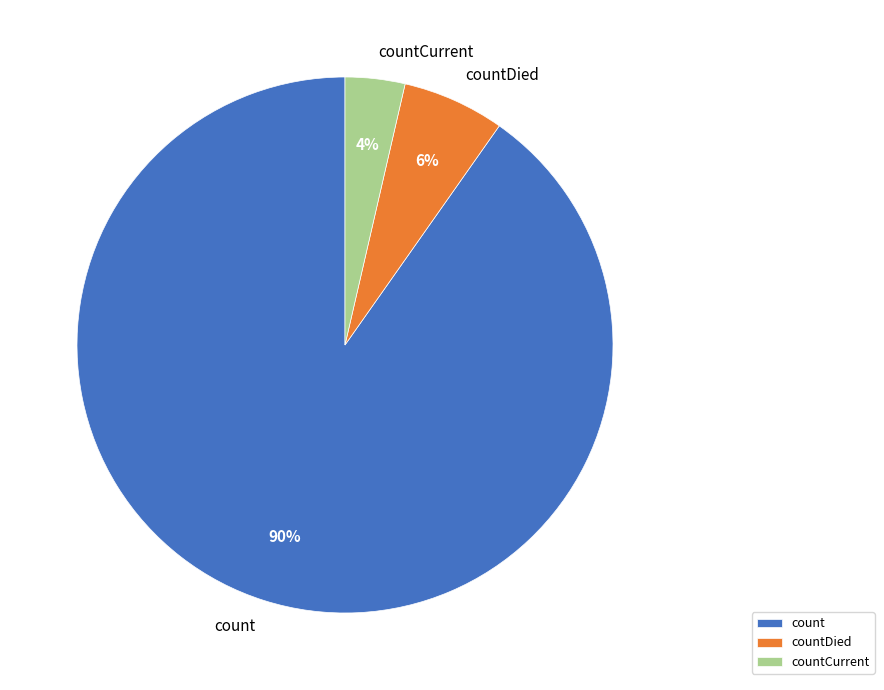

Which has a higher value, countCurrent or count?

count